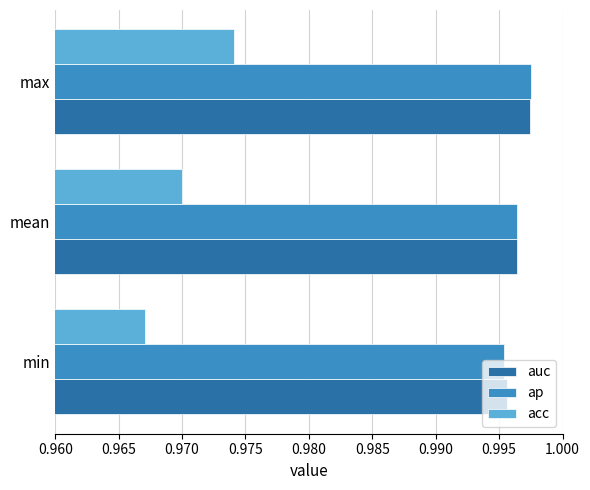

Which category has the lowest value across all series?

min